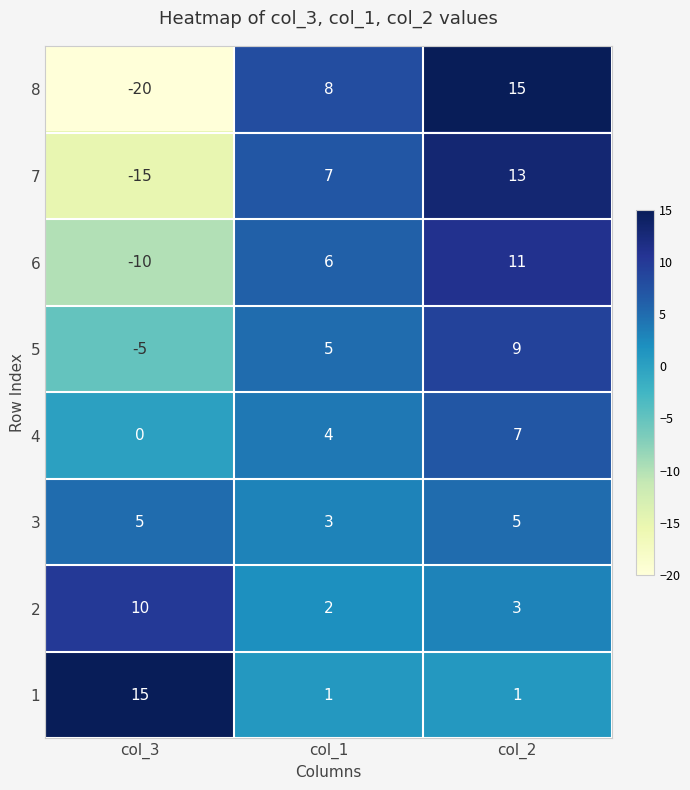

What is the minimum value for 5?

-5